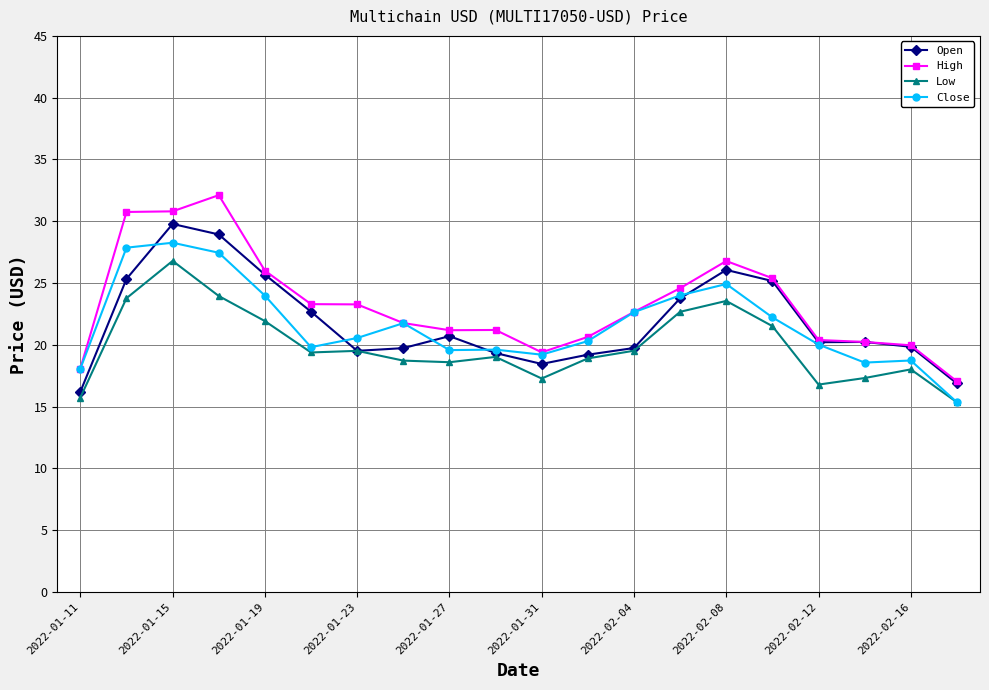

What is the maximum value for Close?

28.3